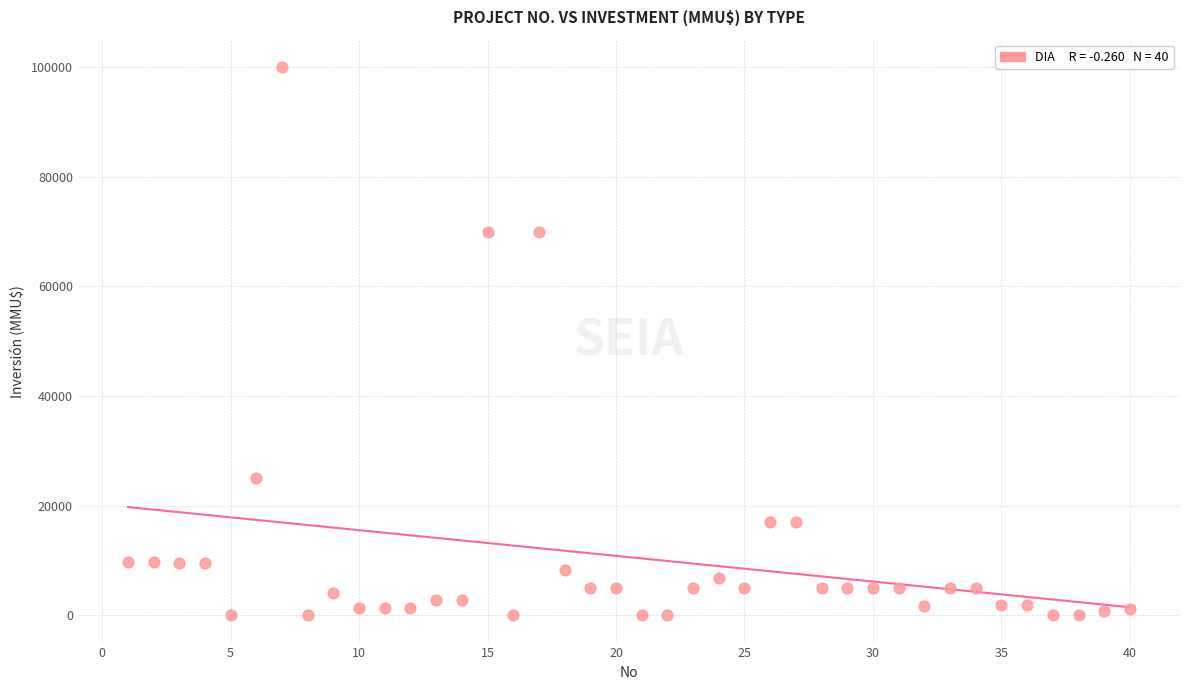

What is the range of Y values (max minus min)?

100000